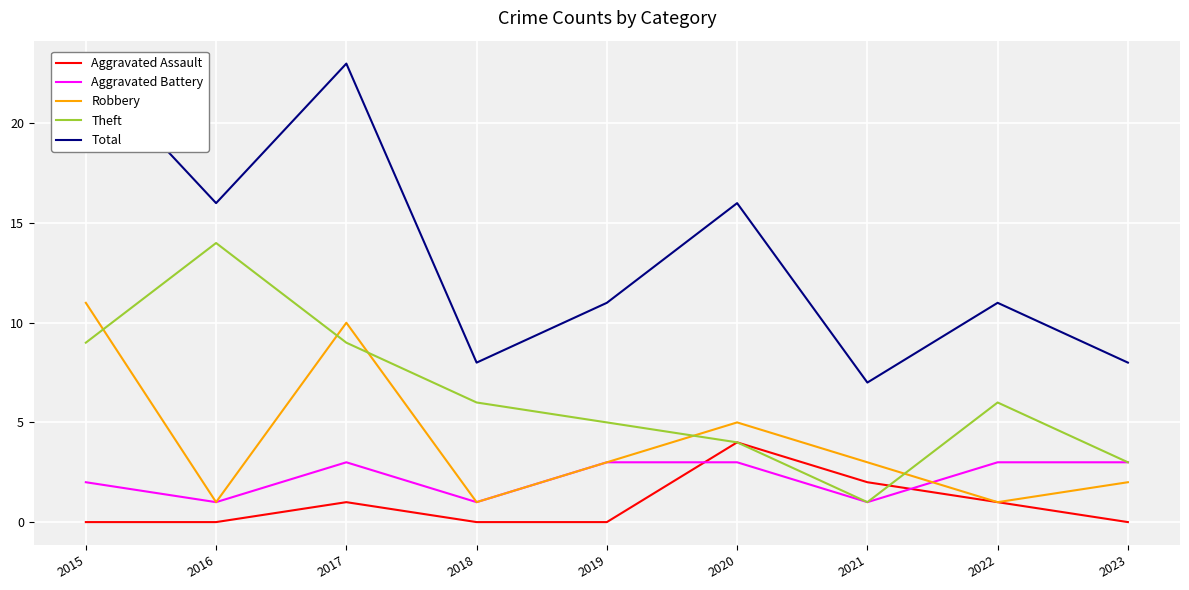

What is the average value of the Aggravated Assault series?

1